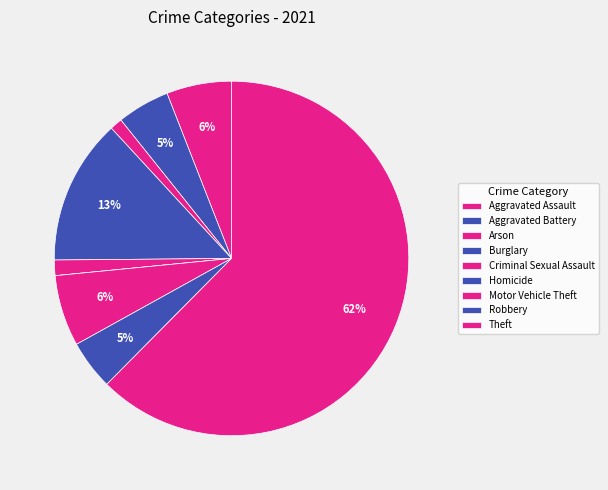

Which slice represents more than half of the pie?

Theft